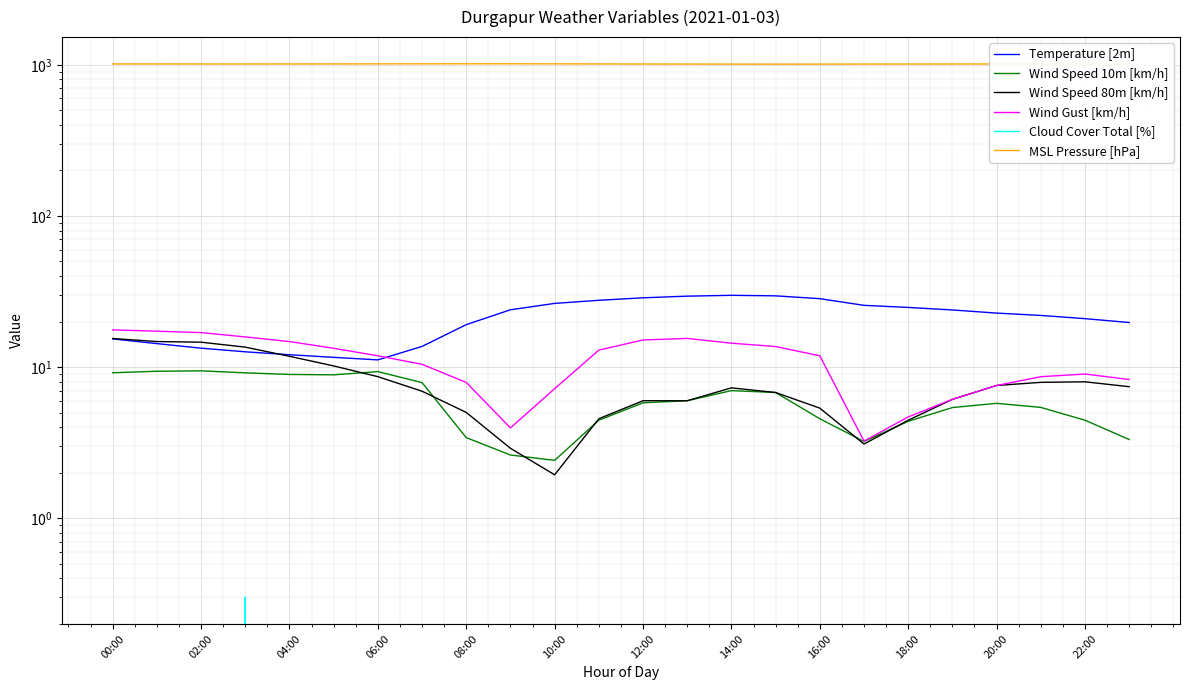

Rank the series by their maximum value, from highest to lowest.

MSL Pressure [hPa], Temperature [2m], Wind Gust [km/h], Wind Speed 80m [km/h], Wind Speed 10m [km/h], Cloud Cover Total [%]